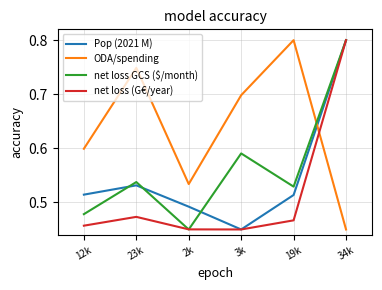

What is the total value across all series at 23k?

2.3